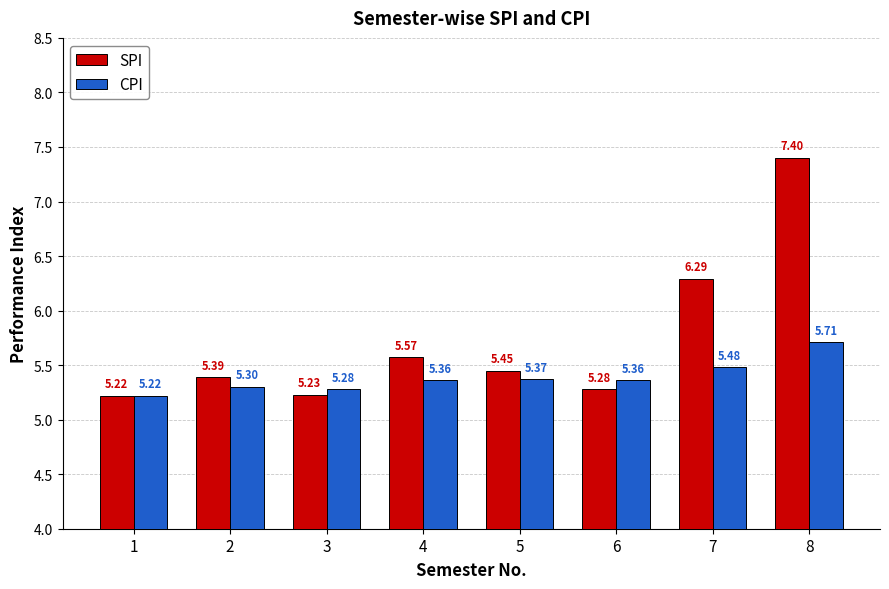

What is the difference between the highest and lowest values at 8?

1.7